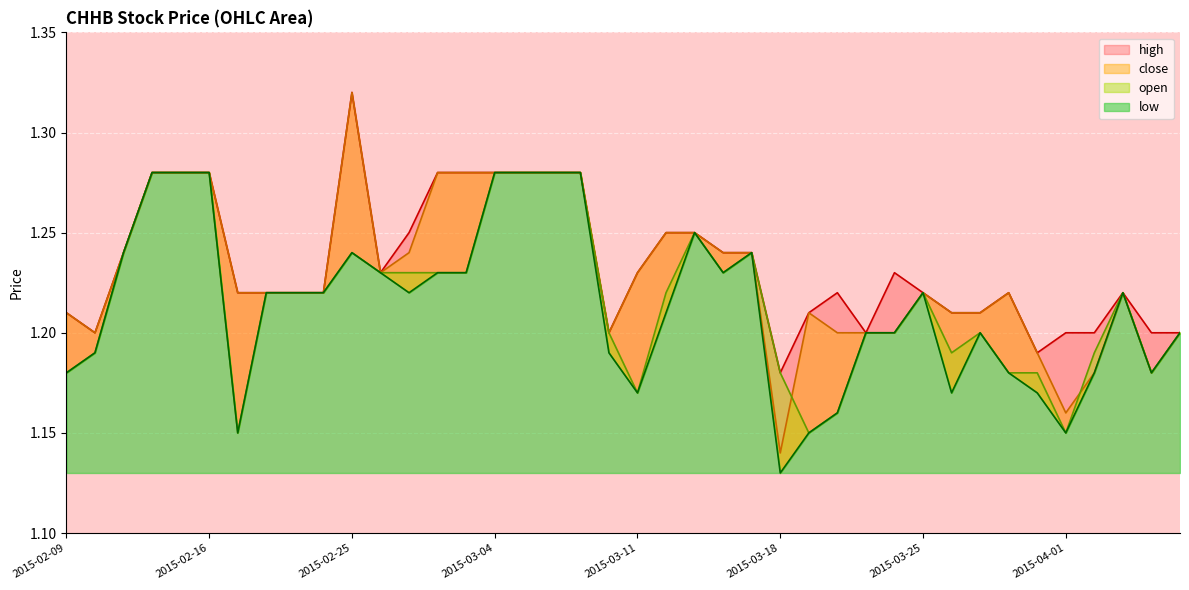

What is the average value of the close series?

1.2